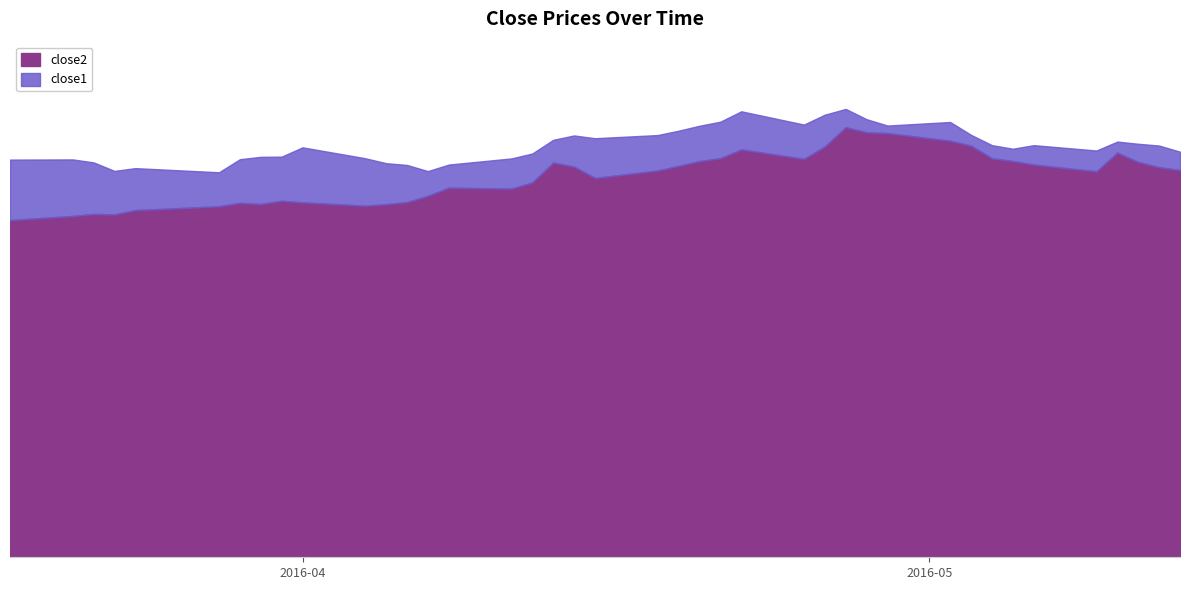

How many categories are shown in the chart?

40